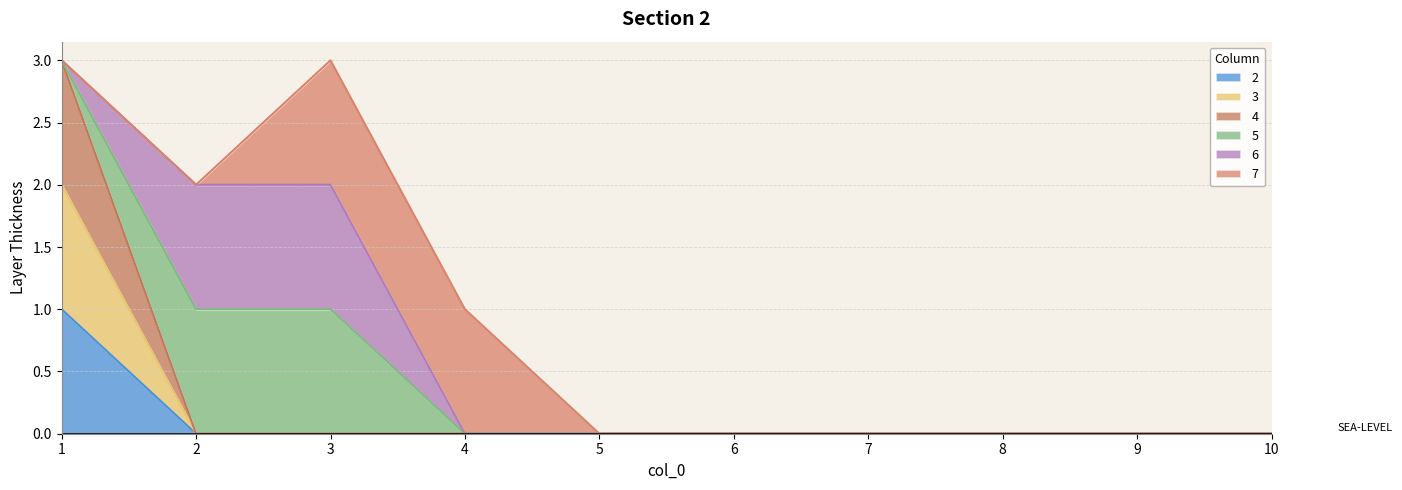

What is the difference between the maximum and minimum values in the 2 series?

1